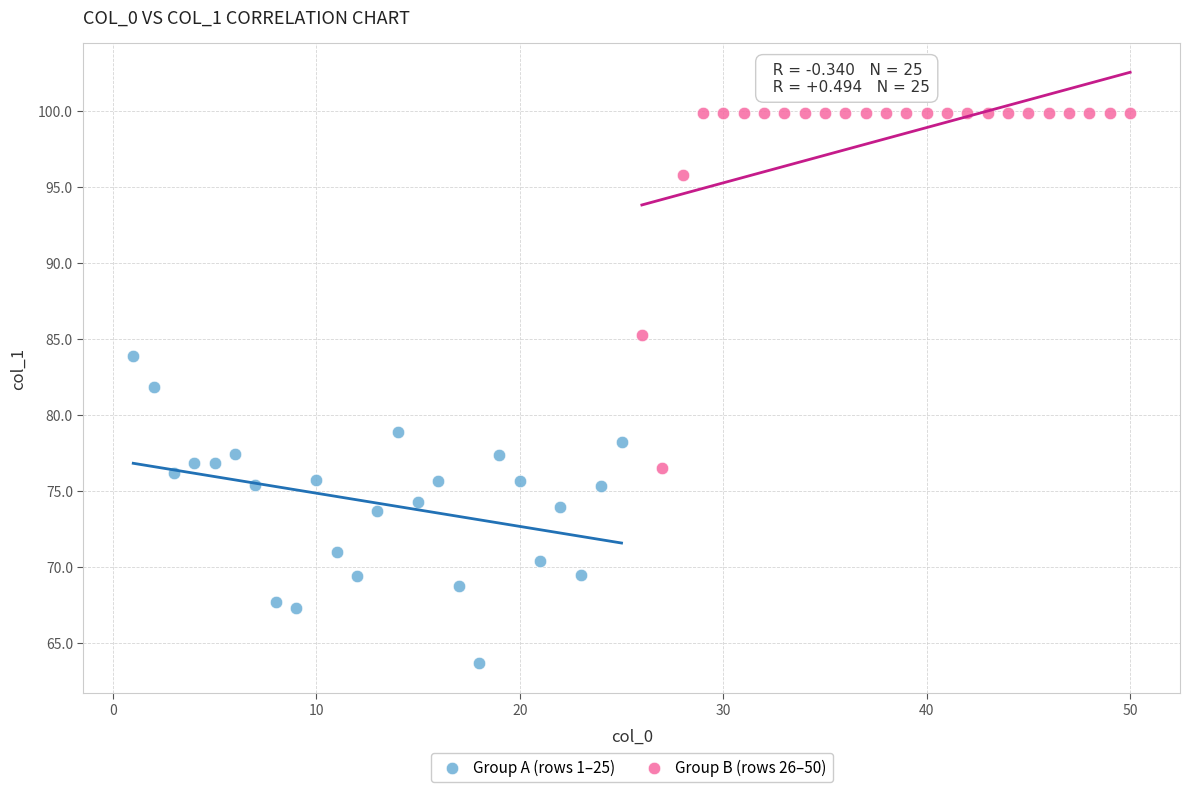

Which series contains the highest Y value?

Group B (rows 26–50)